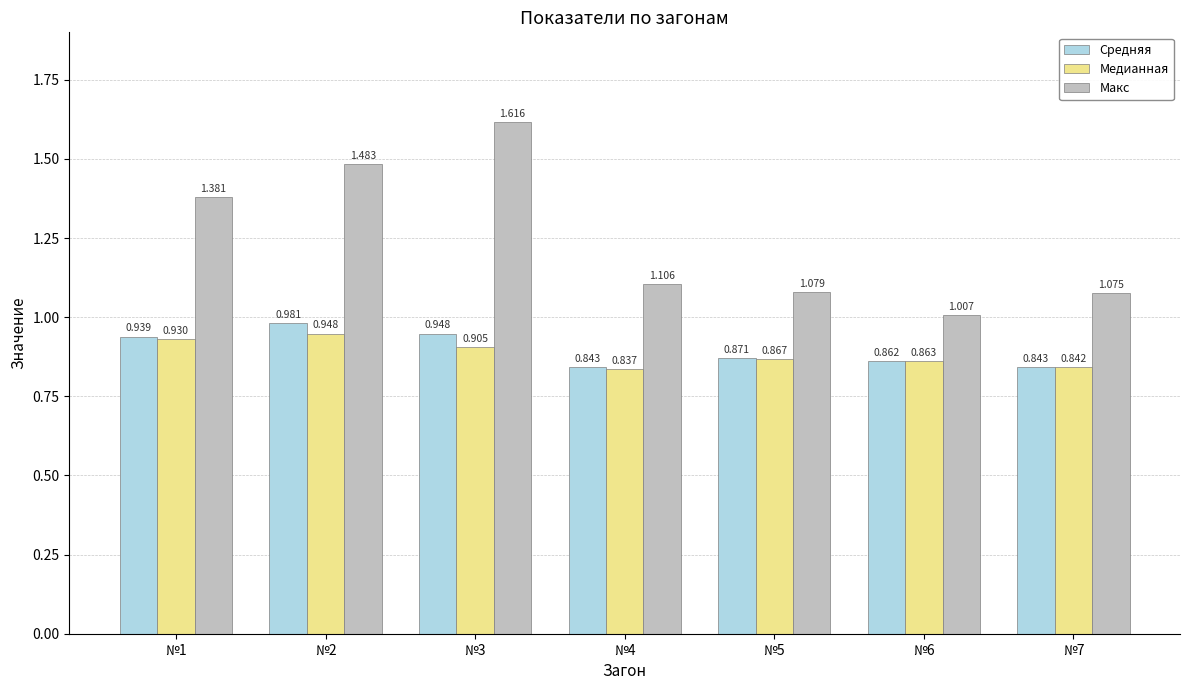

At №5, list the series in order from smallest to largest.

Медианная, Средняя, Макс